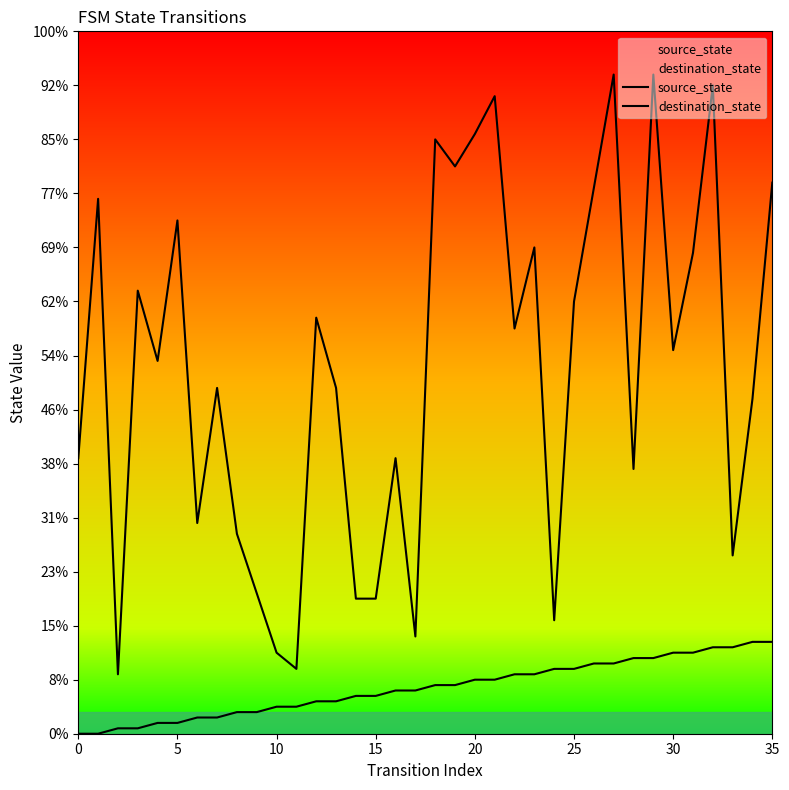

How many values in source_state are above zero?

34